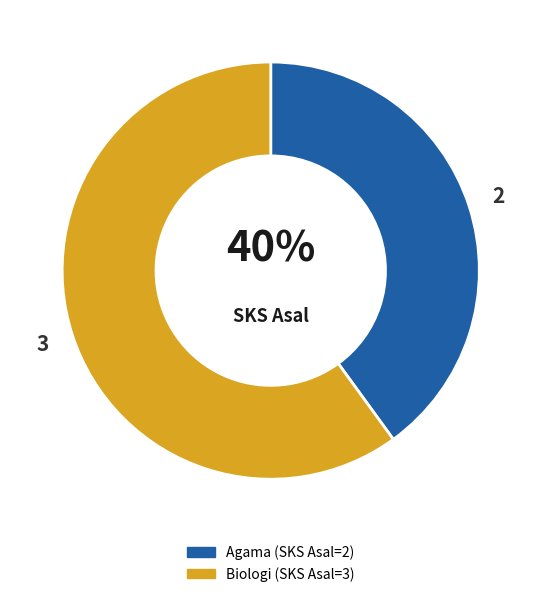

The Agama slice represents 52% of the pie. True or false?

False